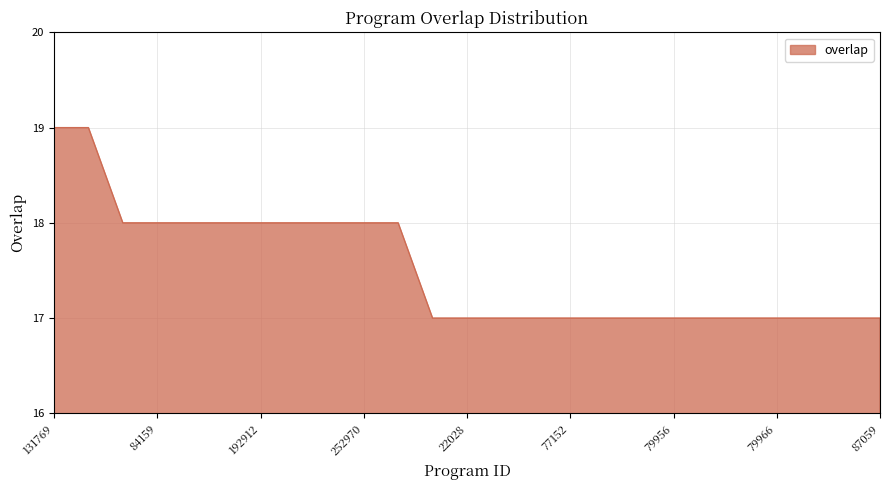

What is the minimum value shown in the chart?

17